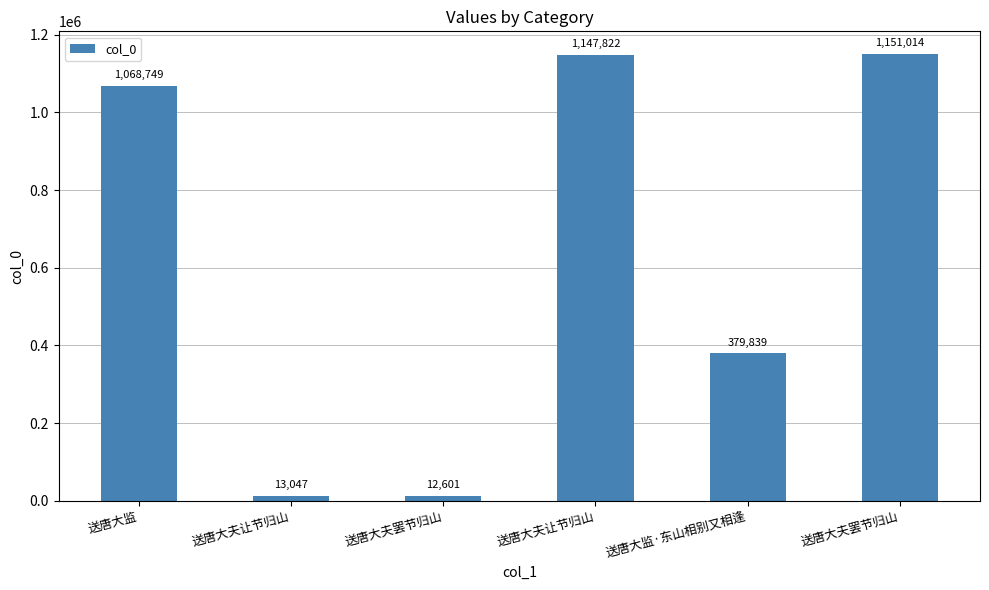

List the labels in order of value, largest first.

送唐大夫罢节归山, 送唐大夫让节归山, 送唐大监, 送唐大监·东山相别又相逢, 送唐大夫让节归山, 送唐大夫罢节归山